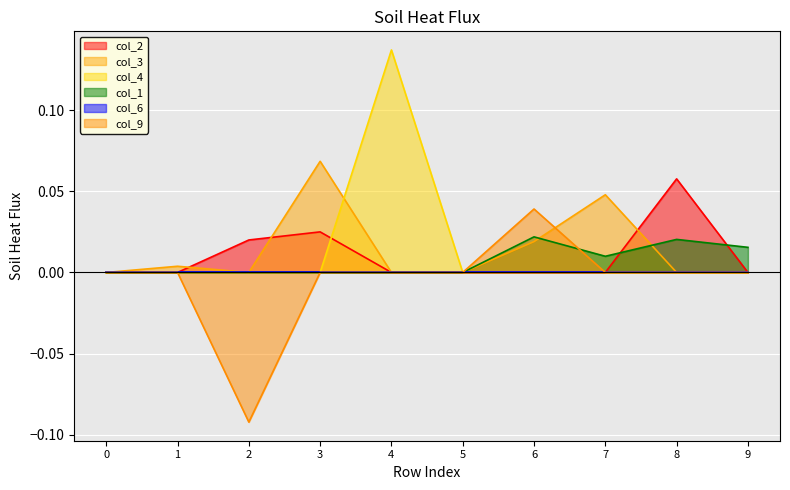

How many lines are shown in the chart?

6